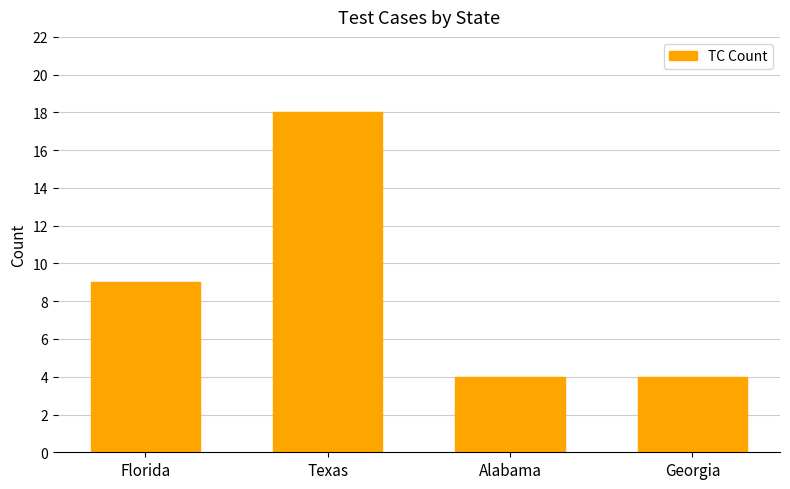

Does the chart contain stacked bars?

No